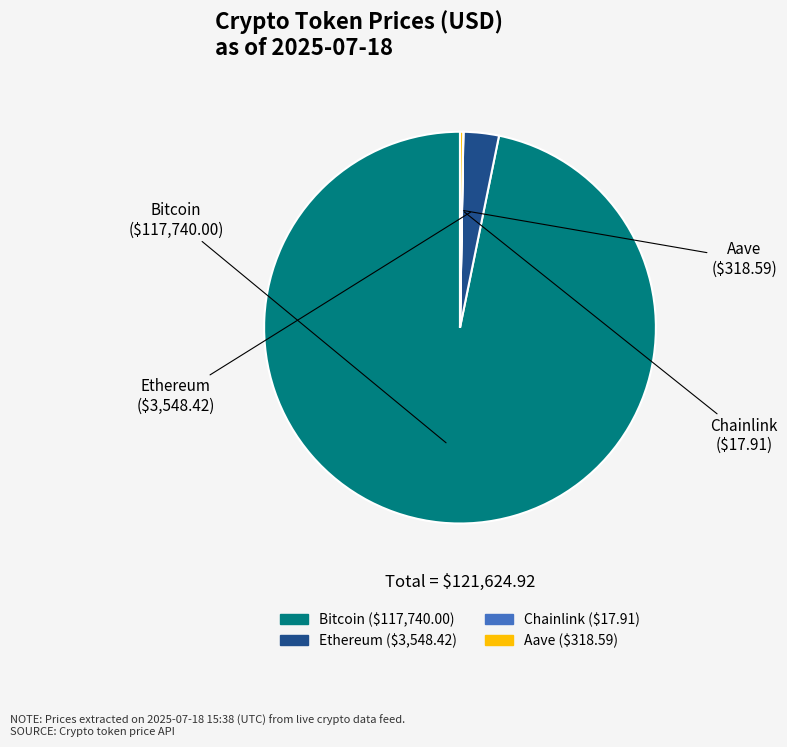

Is Bitcoin the majority of the pie?

Yes